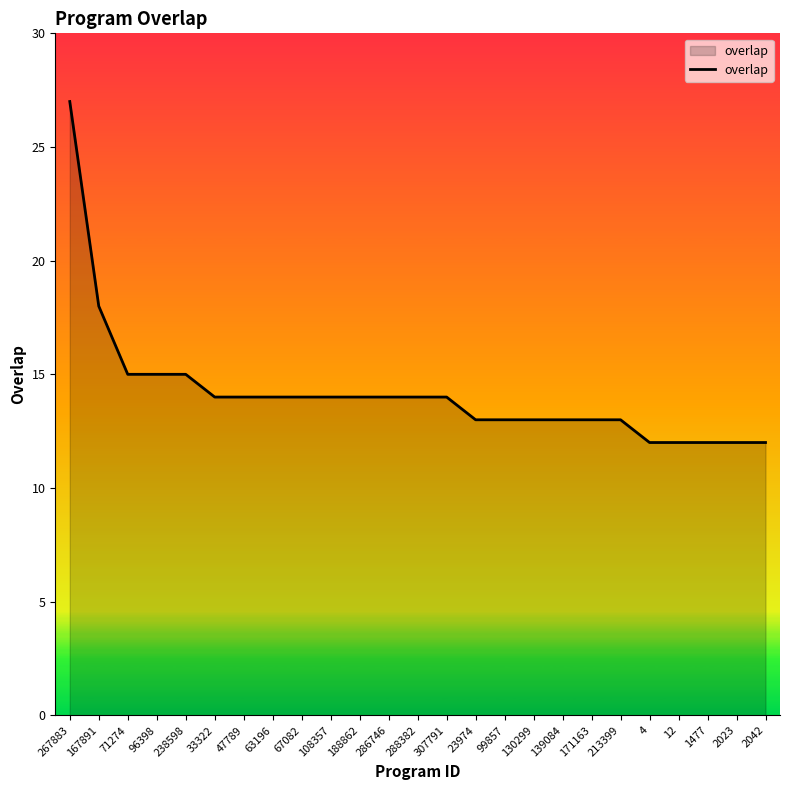

What position from the left is 167891?

2